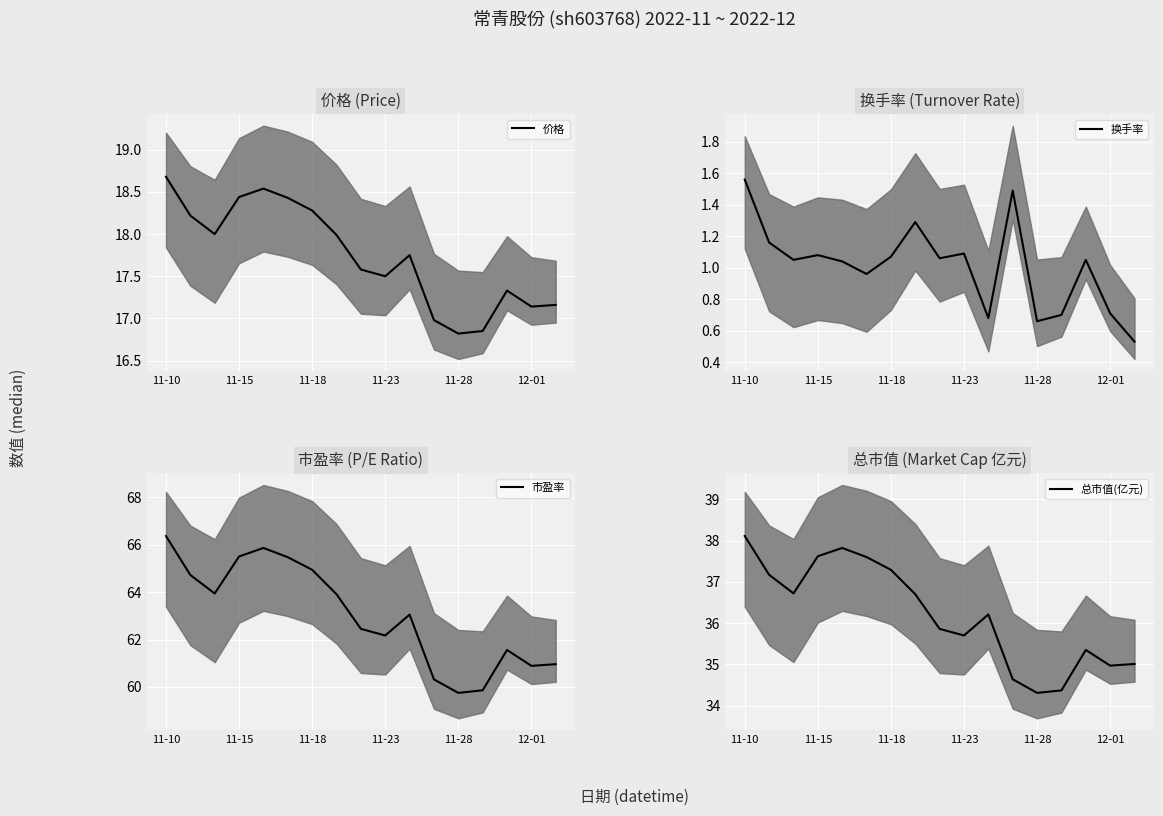

Is the value of 总市值(亿元) at 16 greater than the value of 市盈率 at 10?

No